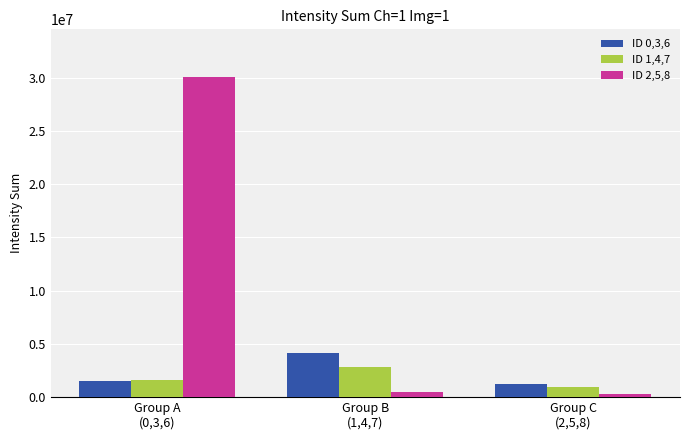

What value does the ID 2,5,8 series have at Group B
(1,4,7), to the nearest 100?

458200